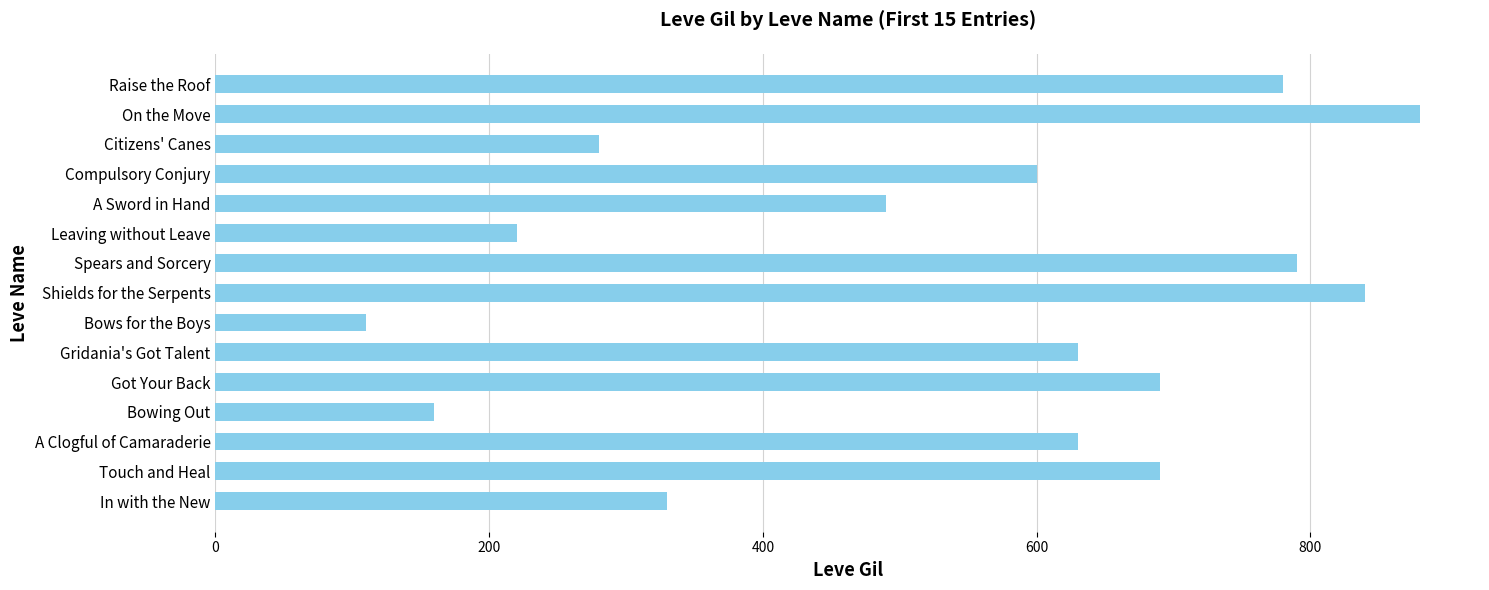

Which has a higher value, Spears and Sorcery or Compulsory Conjury?

Spears and Sorcery